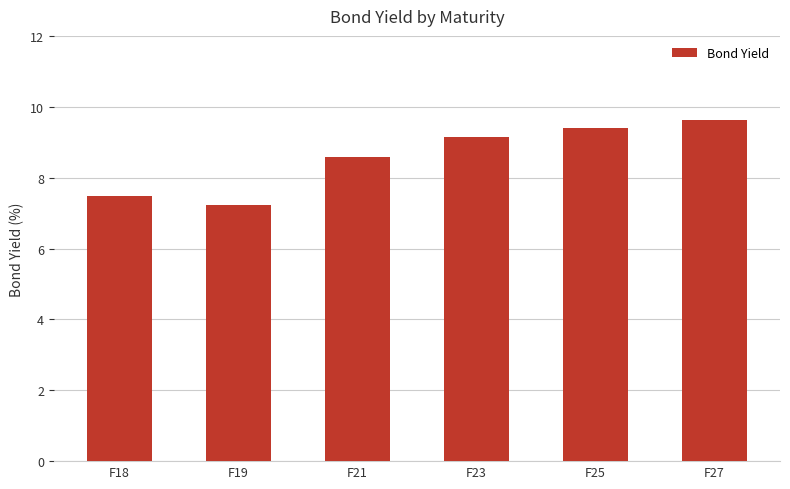

What is the value of the 3rd bar from the left?

8.6